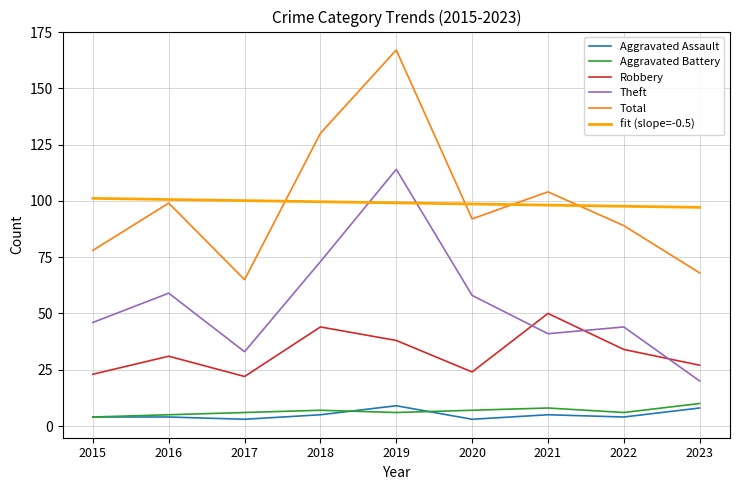

Which label corresponds to the largest value in the chart?

2019